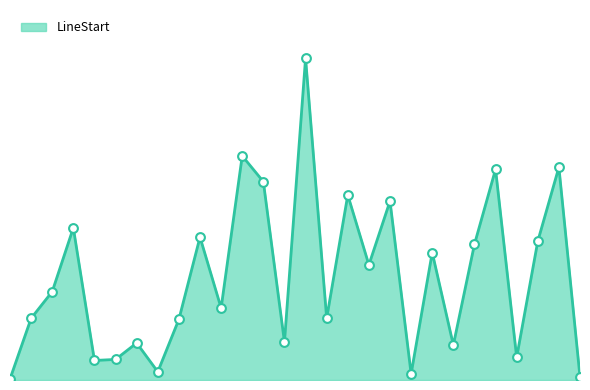

Does the chart have visible grid lines?

No